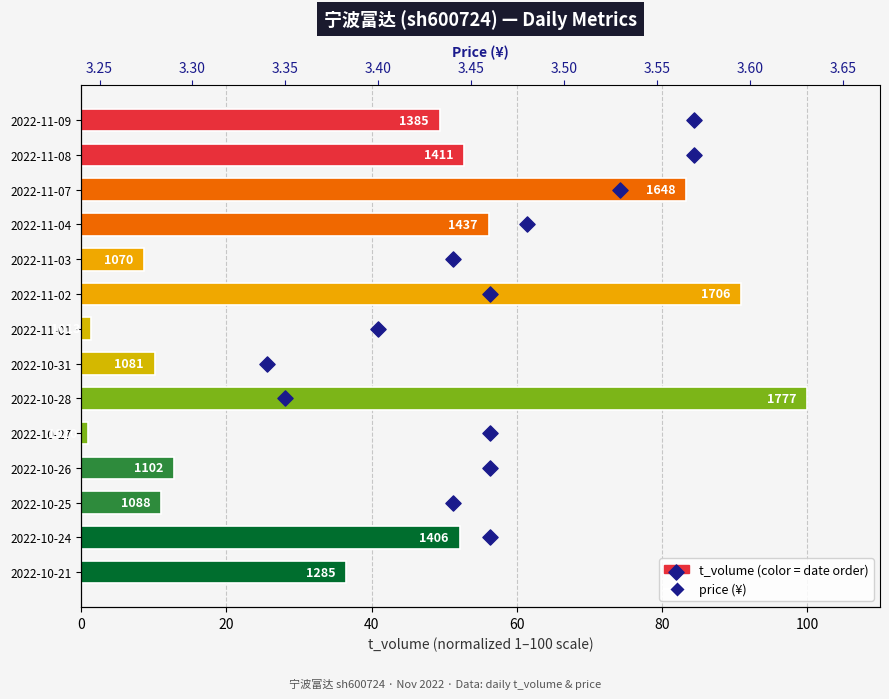

Which series has the largest total across all categories?

t_volume (normalized)